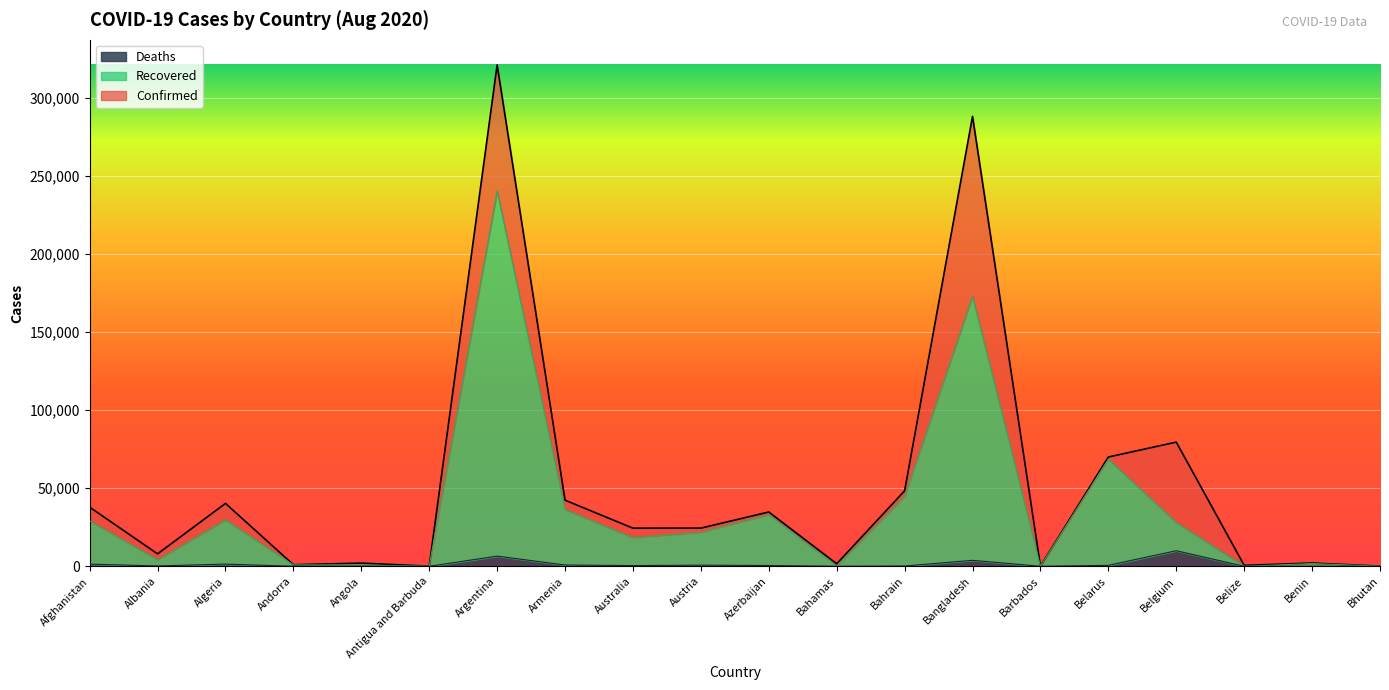

How many data points in Deaths are above 472?

9